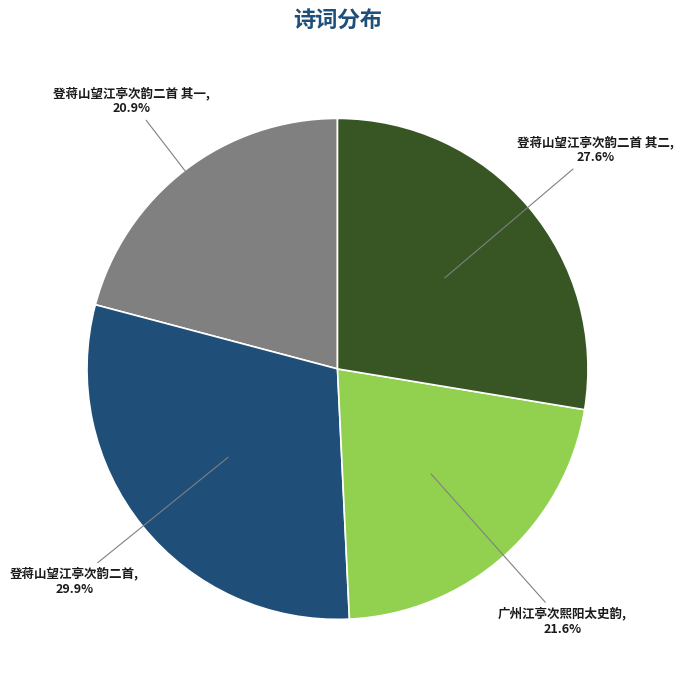

Count the number of slices in the pie.

4